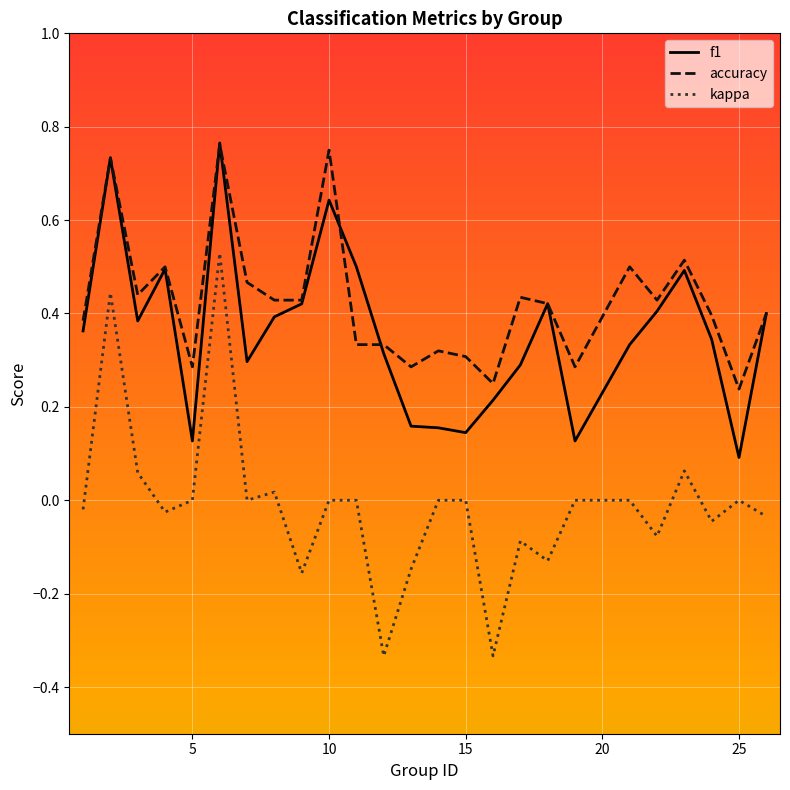

True or false: f1 and kappa intersect in this chart.

False